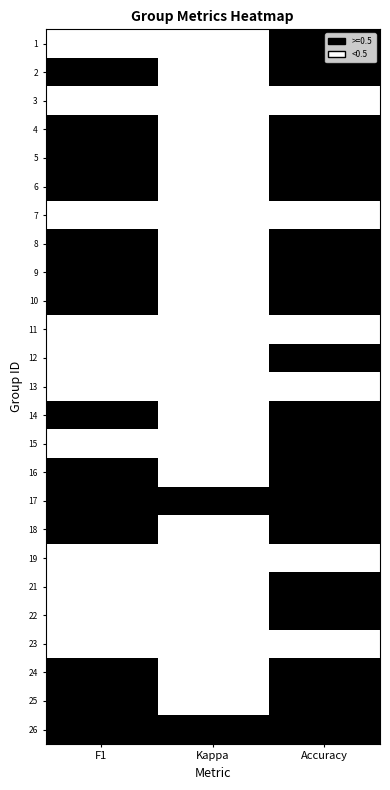

Which has a higher value, Accuracy or F1?

Accuracy